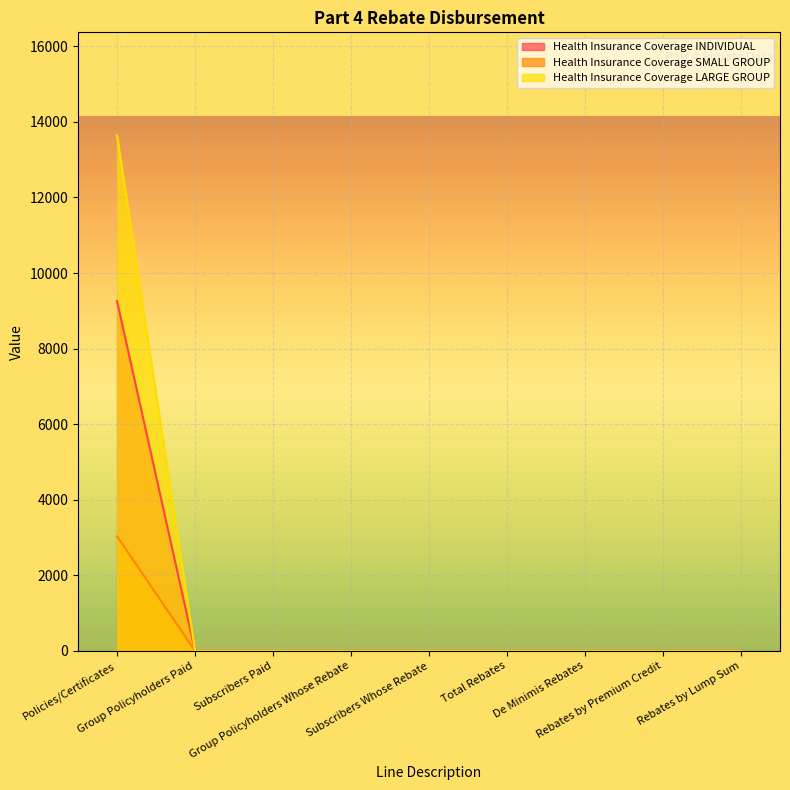

List the labels in order of Health Insurance Coverage INDIVIDUAL value, smallest first.

Group Policyholders Paid, Subscribers Paid, Group Policyholders Whose Rebate, Subscribers Whose Rebate, Total Rebates, De Minimis Rebates, Rebates by Premium Credit, Rebates by Lump Sum, Policies/Certificates